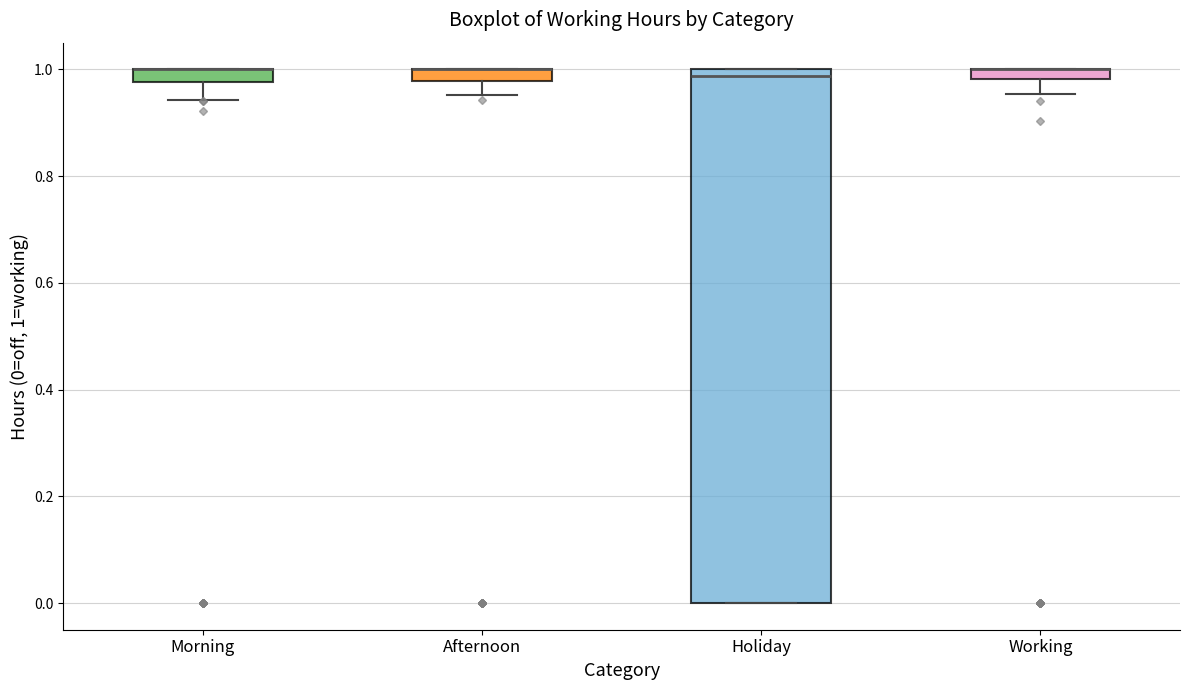

Where is the lower edge of the box for Afternoon on the y-axis? The values are not printed on the chart, so give them approximately, as read against the axis.

0.98